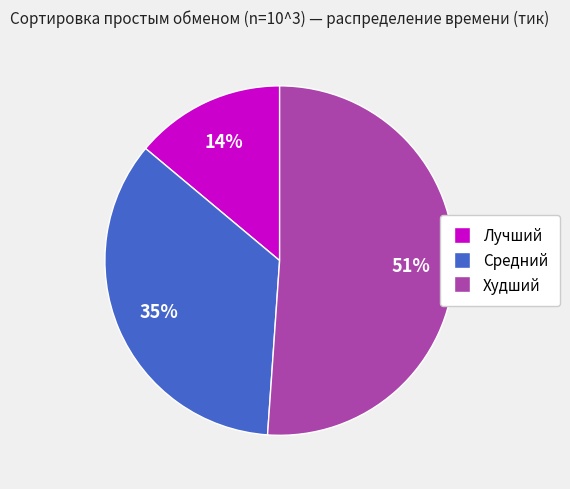

Is the sum of Худший and Средний greater than half?

Yes